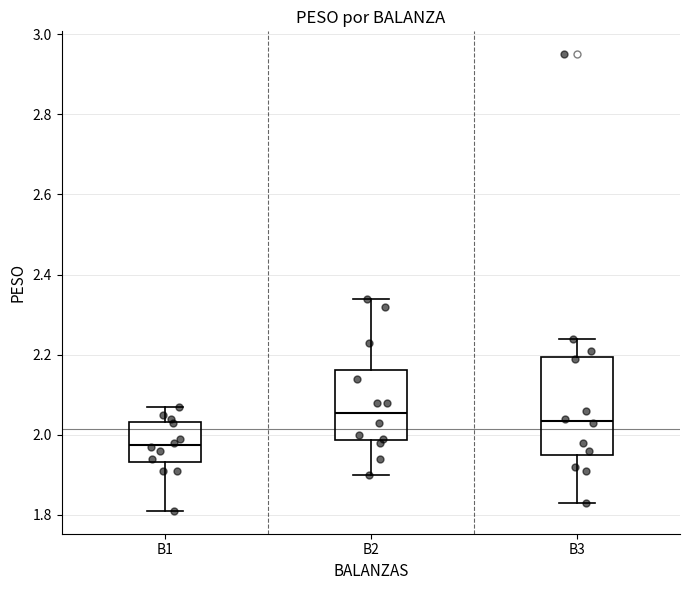

Reading left to right, read every box against the y-axis: the position of its median line, the range the box covers, and the ends of its whiskers. The values are not printed on the chart, so give them approximately, as read against the axis.

B1: median 1.98, box 1.94 to 2.04, whiskers 1.82 to 2.08
B2: median 2.06, box 1.98 to 2.16, whiskers 1.90 to 2.34
B3: median 2.04, box 1.96 to 2.20, whiskers 1.84 to 2.24